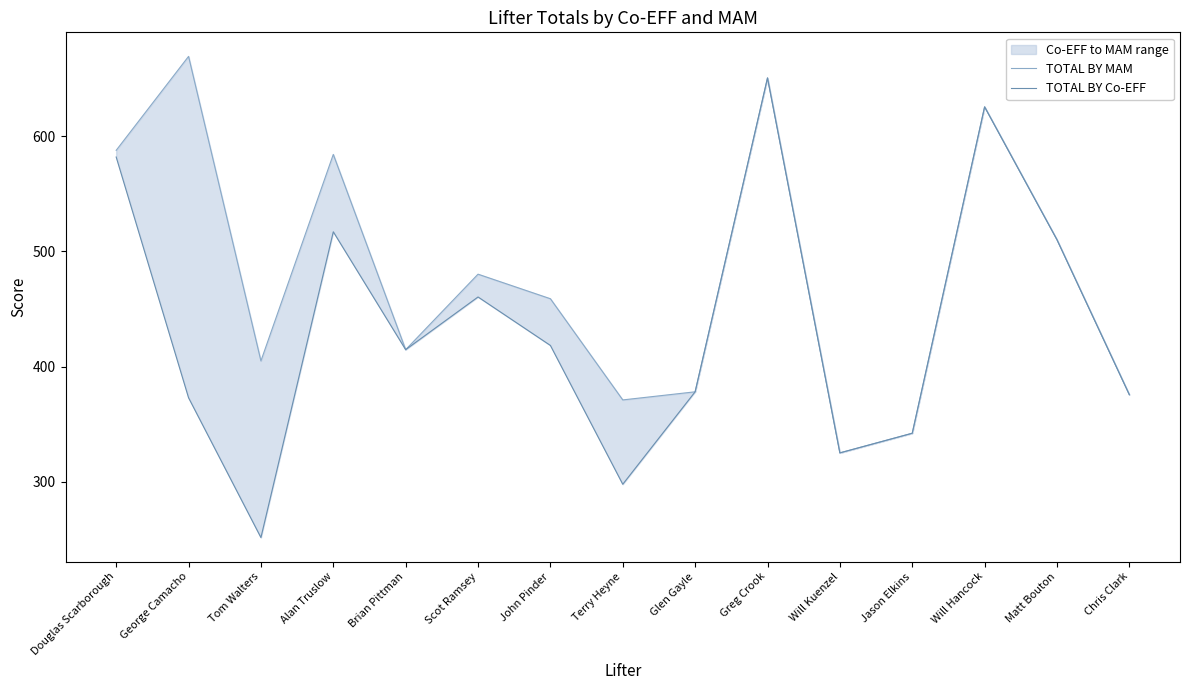

What position from the left is Matt Bouton?

14